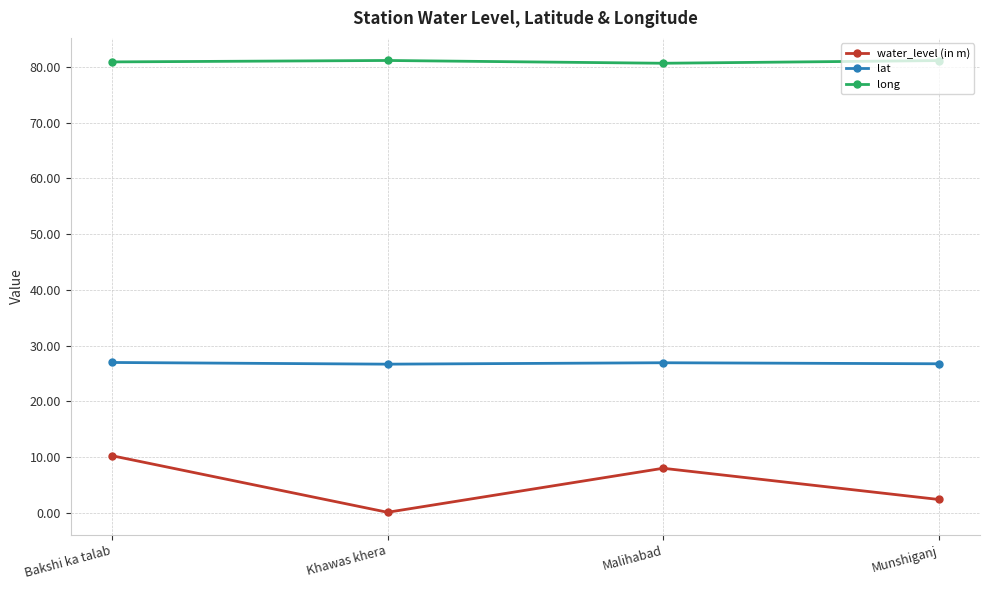

What is the smallest value displayed?

0.1